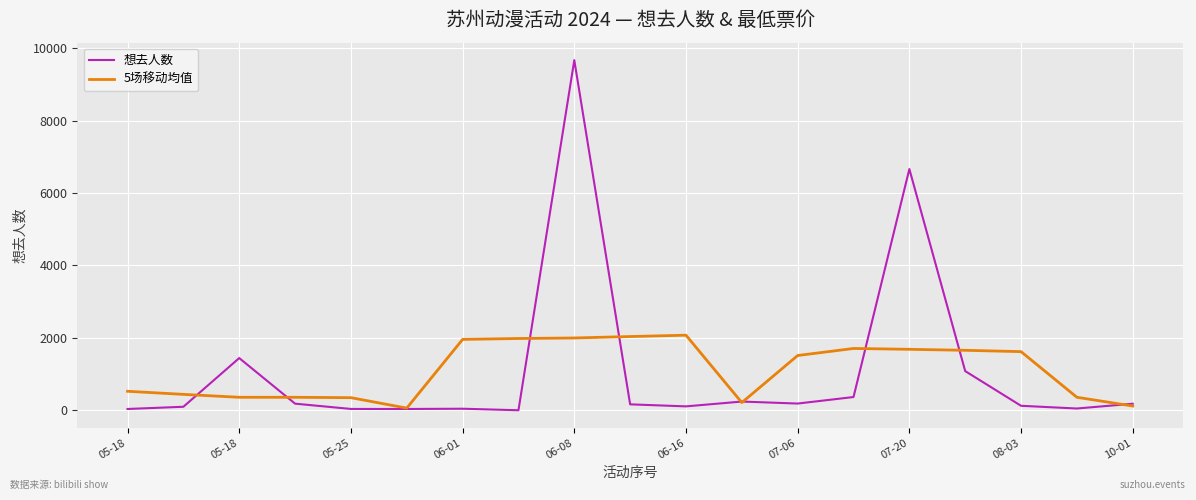

What is the highest value of the 5场移动均值 series?

2073.0